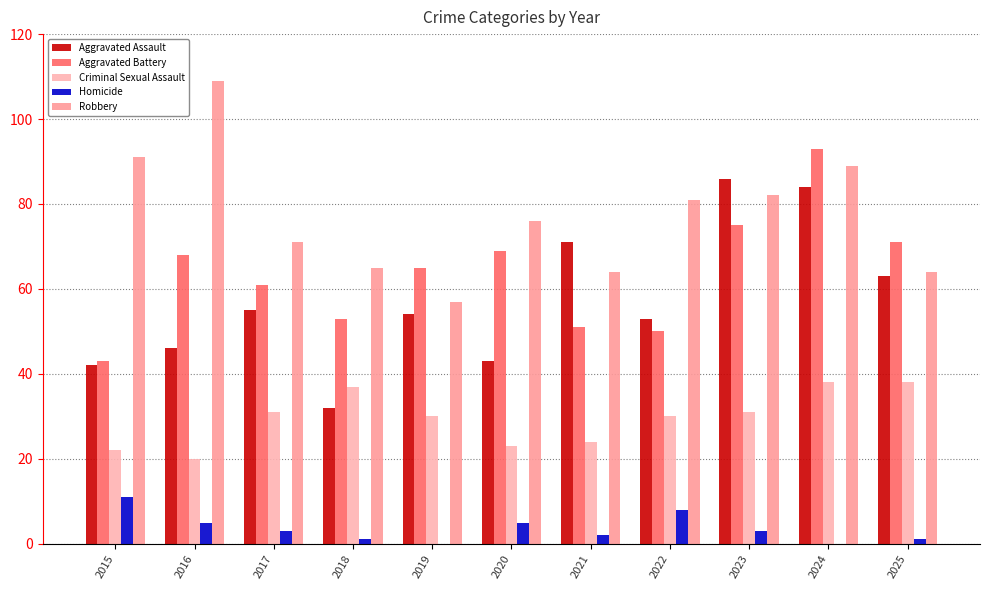

True or false: Aggravated Assault has a value of 16 at 2018.

False